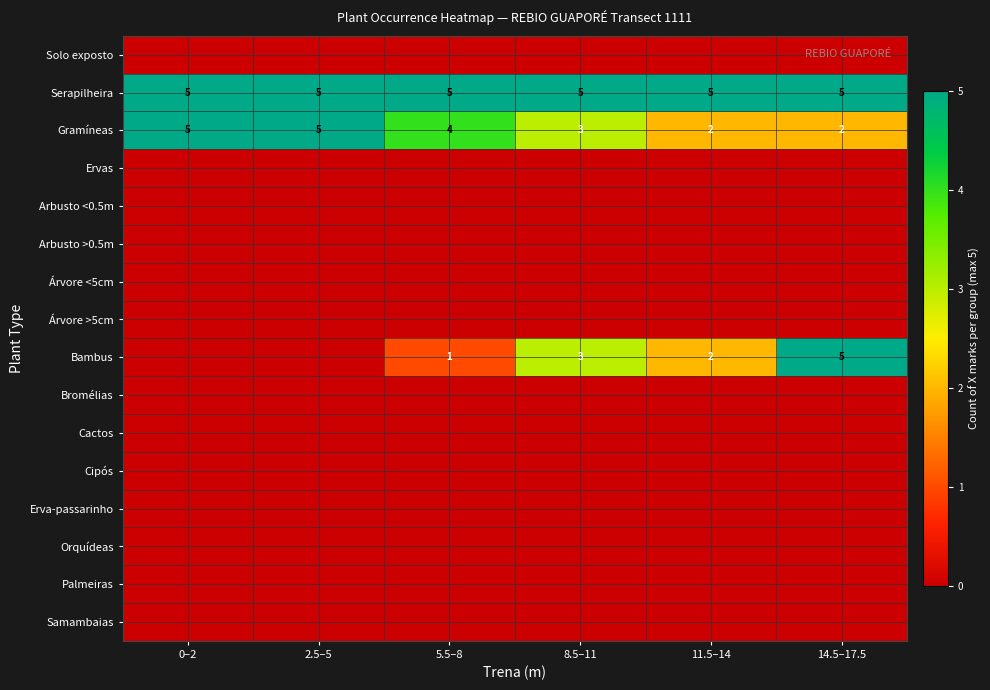

At how many categories does at least one series exceed 4?

6